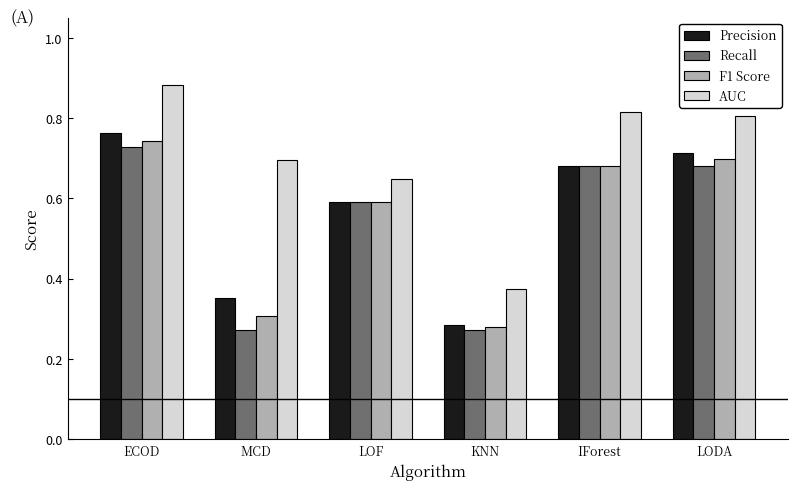

Which category has the highest value in the F1 Score series?

ECOD